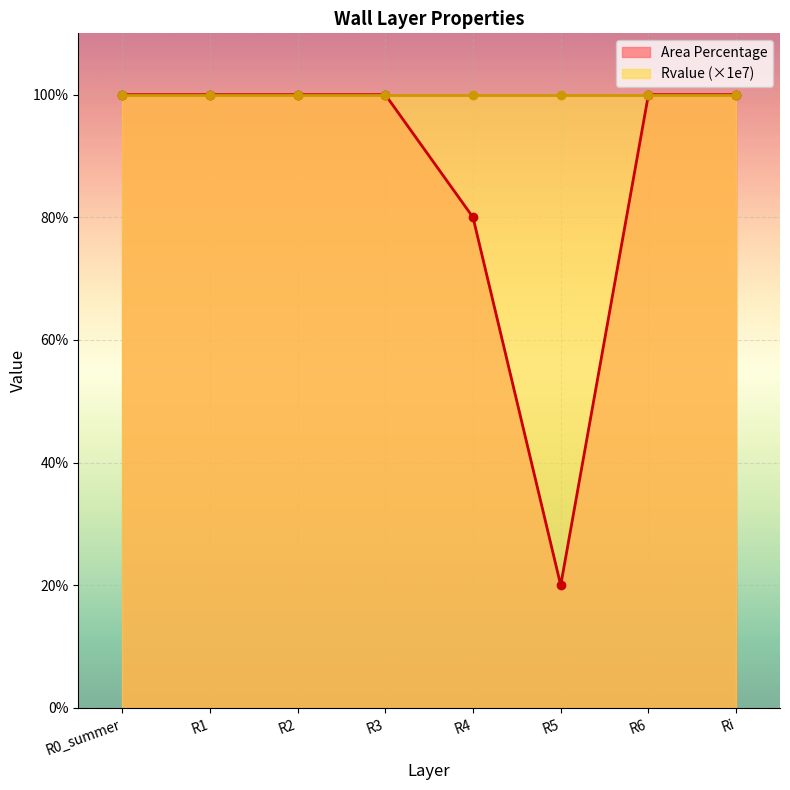

Reading left to right, what are all the values shown in this chart?

1.0	1.0	1.0	1.0	0.8	0.2	1.0	1.0